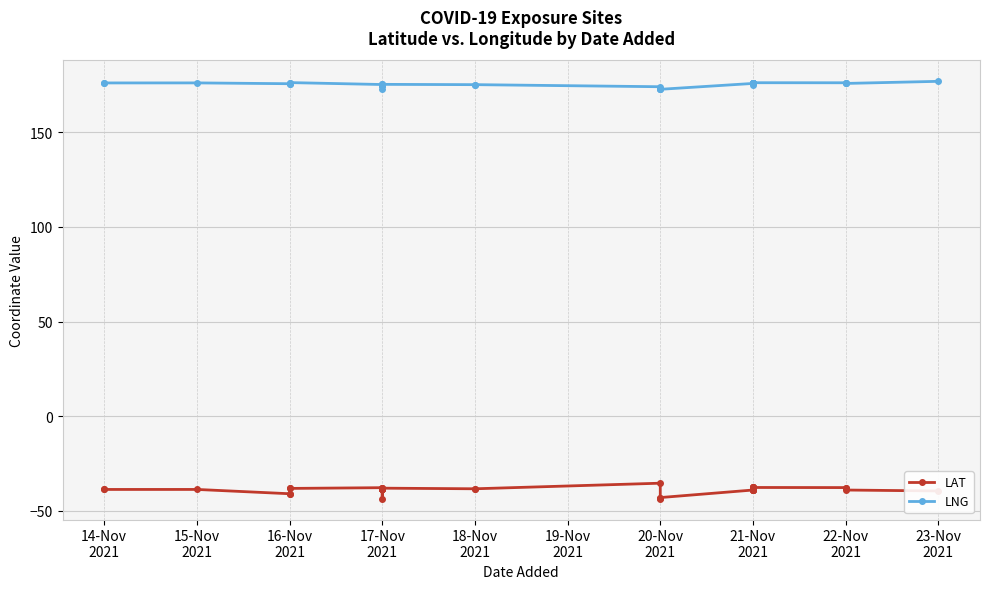

What is the minimum value for LAT?

-43.5